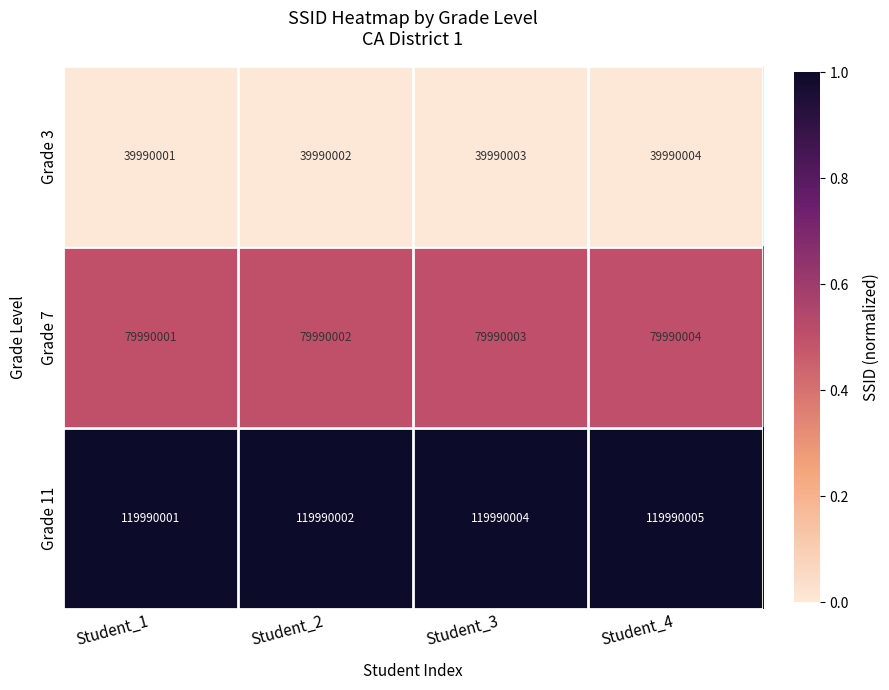

What is the sum of the Grade 3 values at Student_3 and Student_2?

79980005